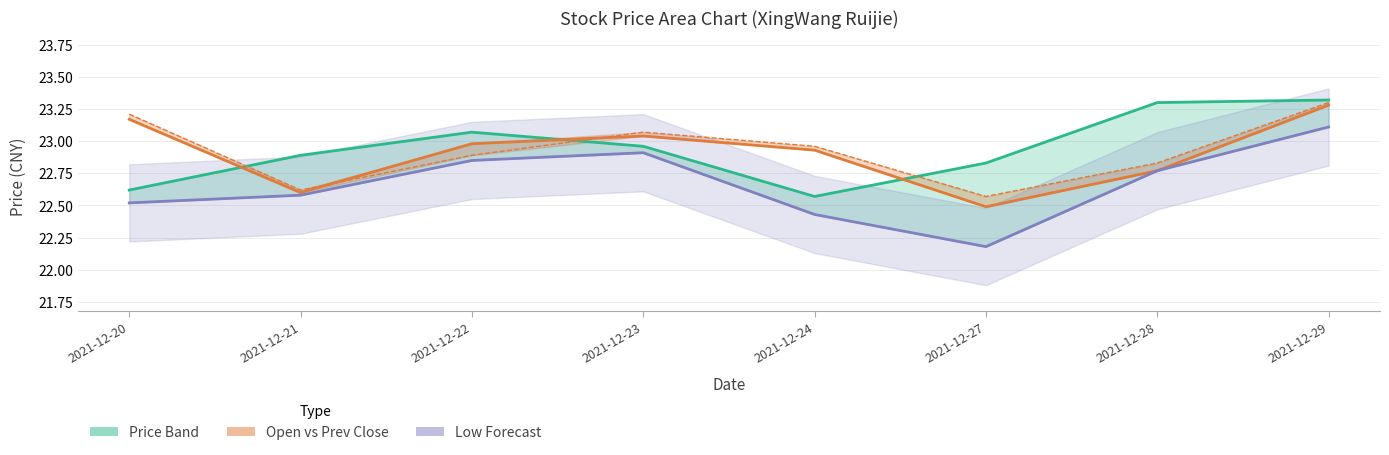

At how many categories does at least one series exceed 22?

8